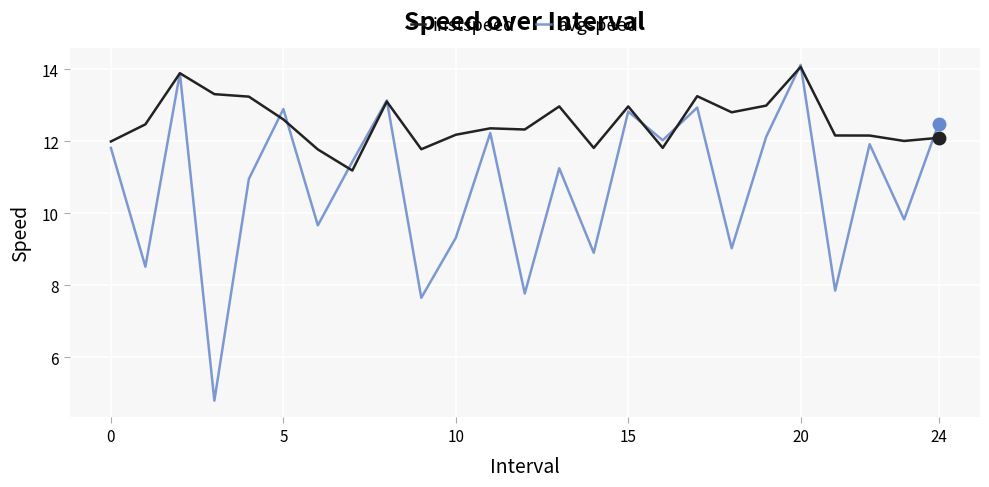

Rank the series by their average value, from lowest to highest.

avgspeed, instspeed